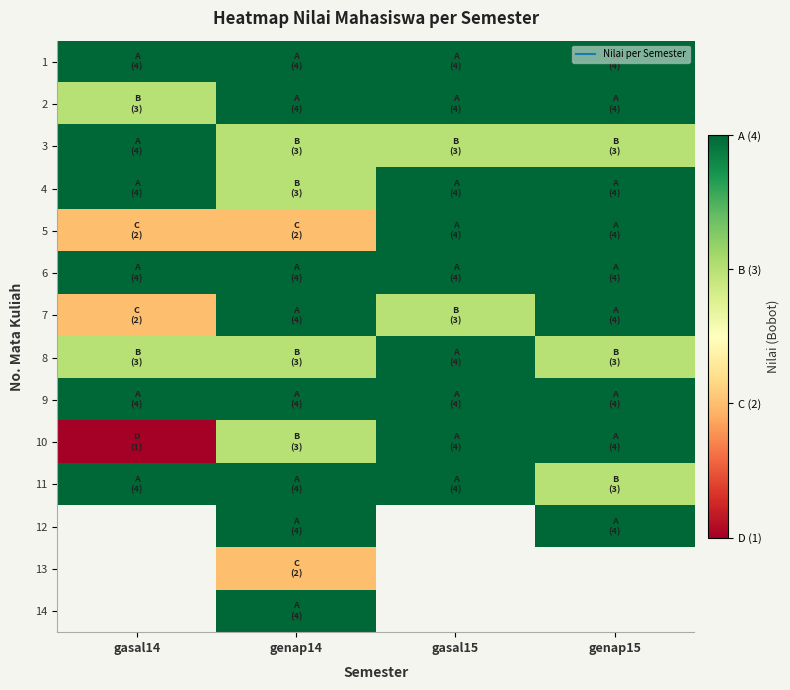

True or false: 8 has a value of 7.1 at gasal15.

False